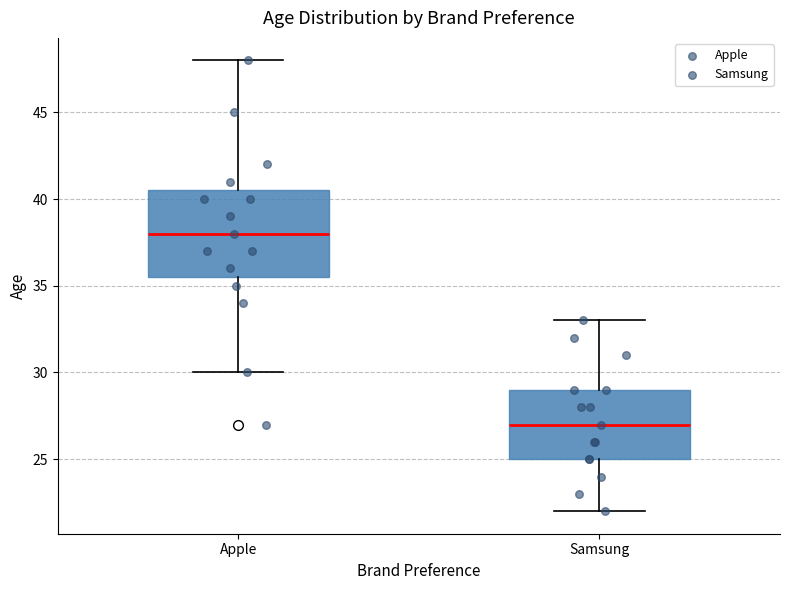

Reading left to right, read every box against the y-axis: the position of its median line, the range the box covers, and the ends of its whiskers. The values are not printed on the chart, so give them approximately, as read against the axis.

Apple: median 38.0, box 35.5 to 40.5, whiskers 30.0 to 48.0
Samsung: median 27.0, box 25.0 to 29.0, whiskers 22.0 to 33.0